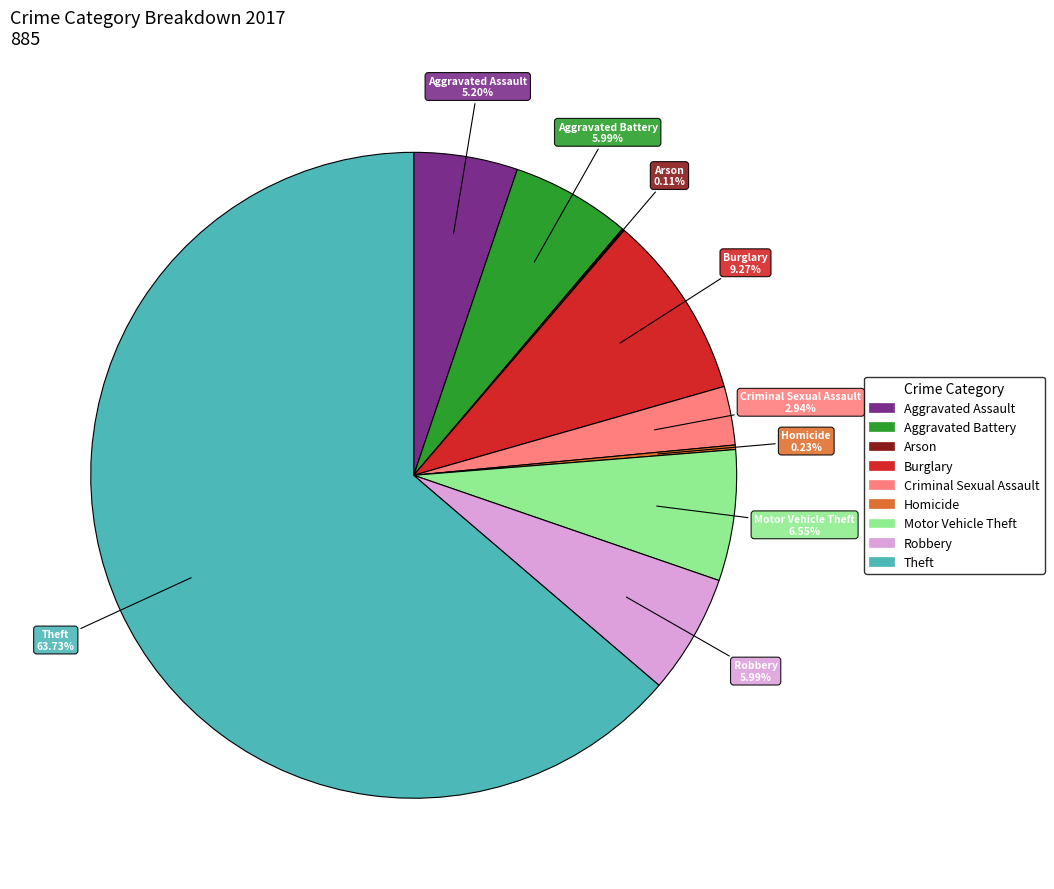

Does any single category account for the majority?

Yes